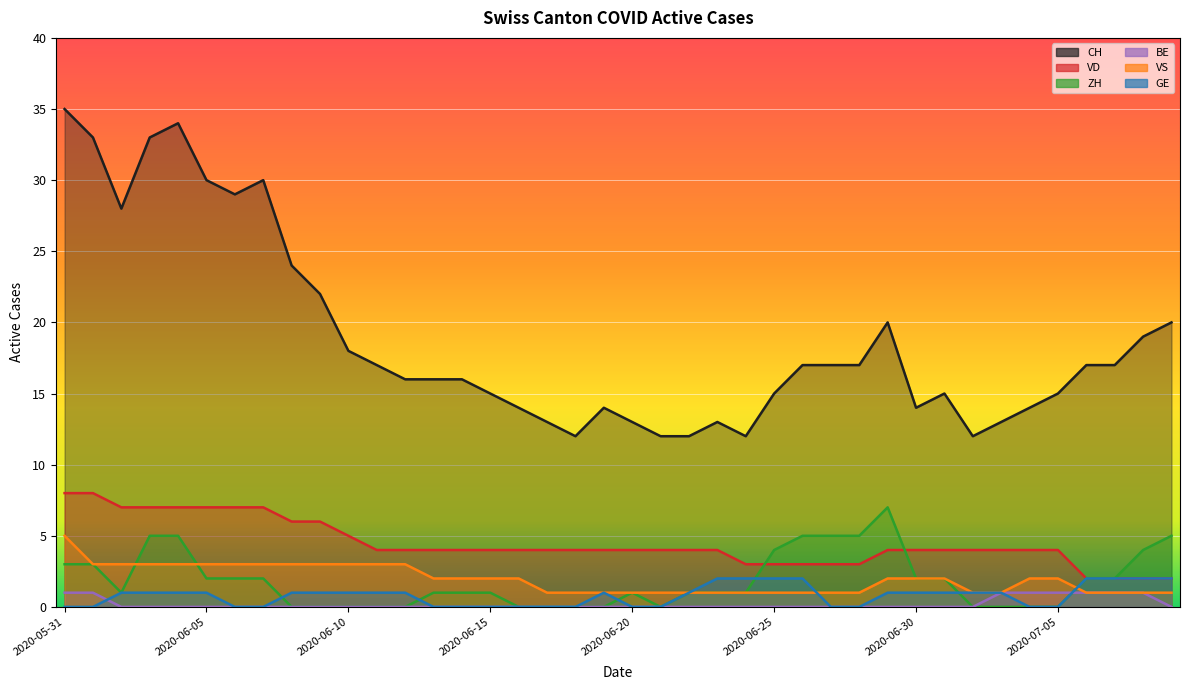

Which has a higher value, 2020-07-01 or 2020-06-29?

2020-06-29